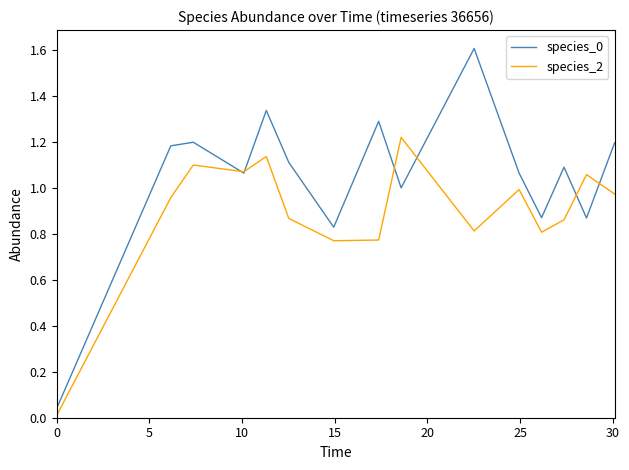

What is the maximum value shown in the chart?

1.6